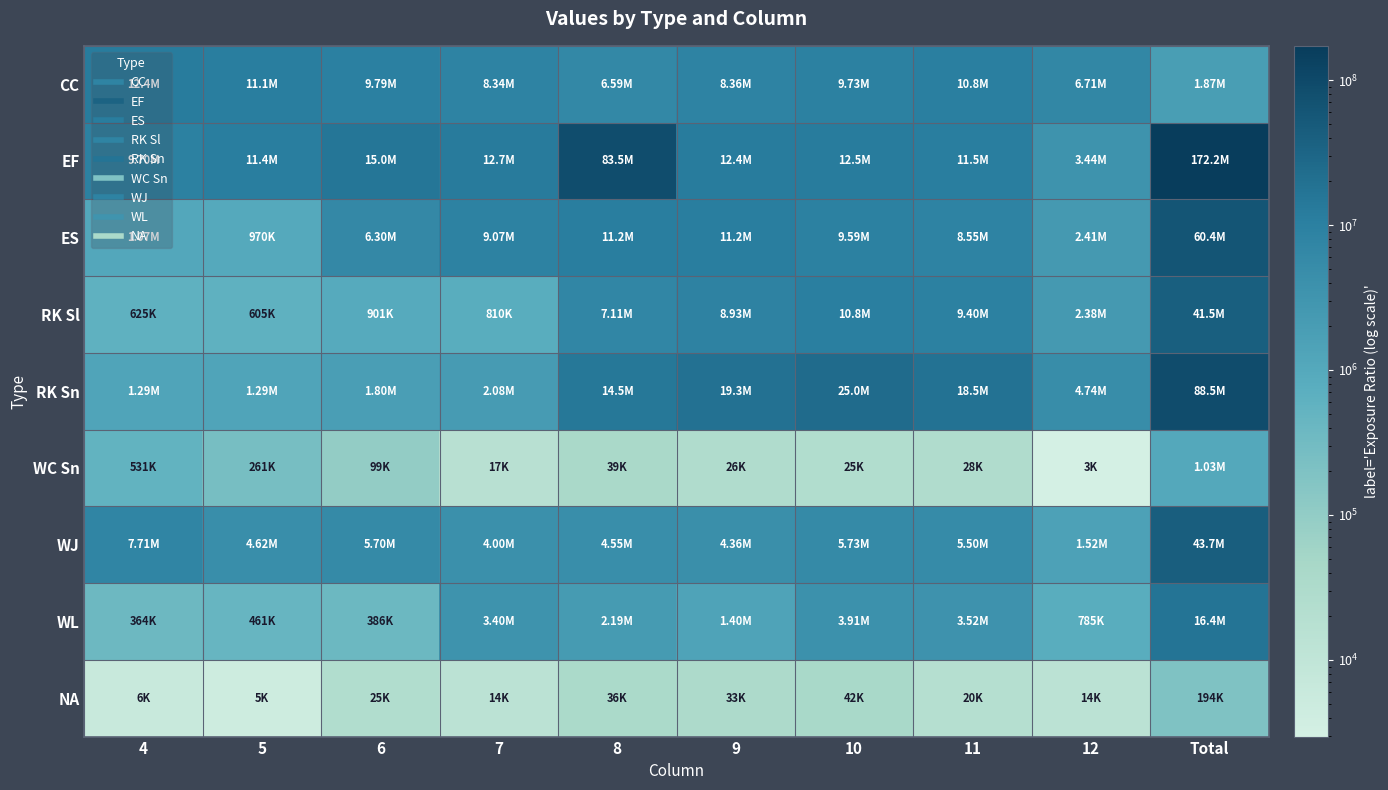

Which category has the lowest value across all series?

12